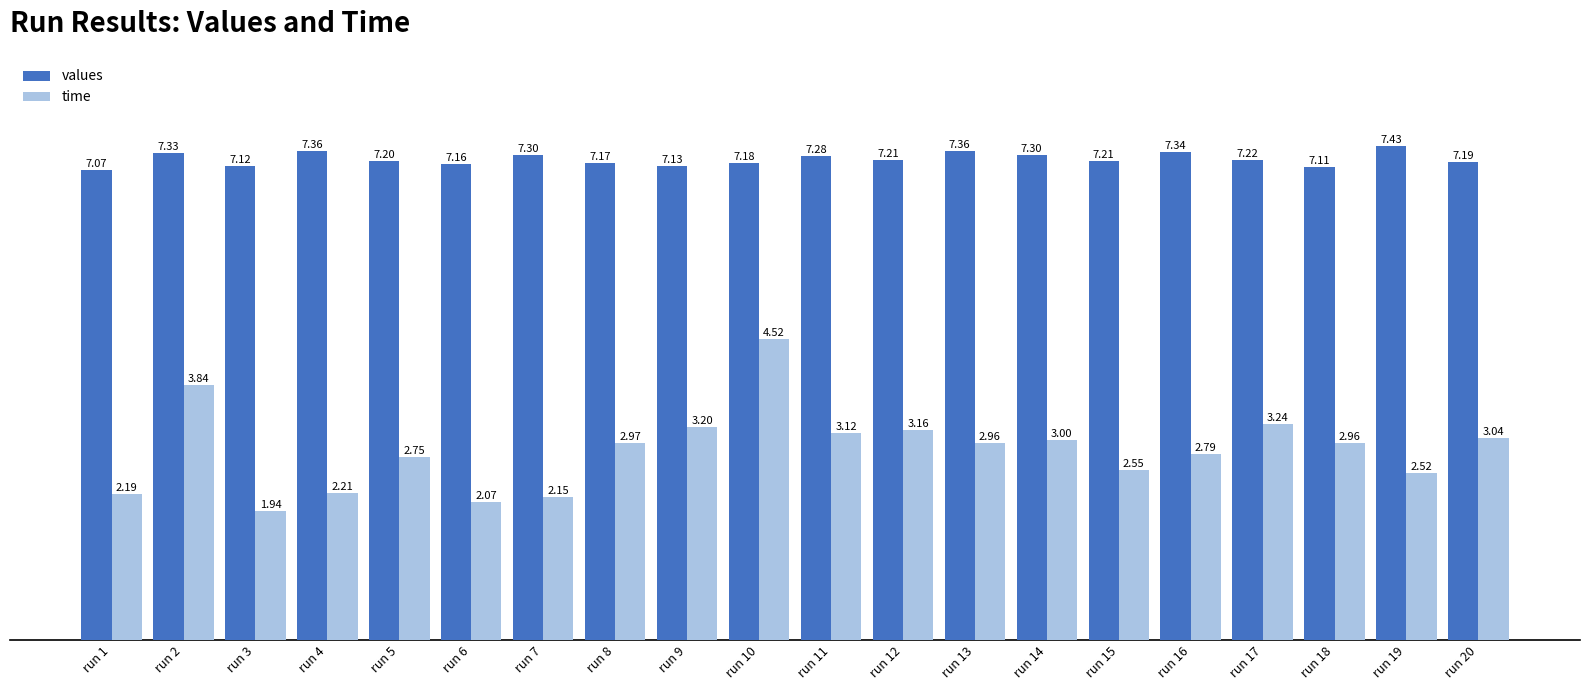

List the series in order of their overall mean, lowest first.

time, values